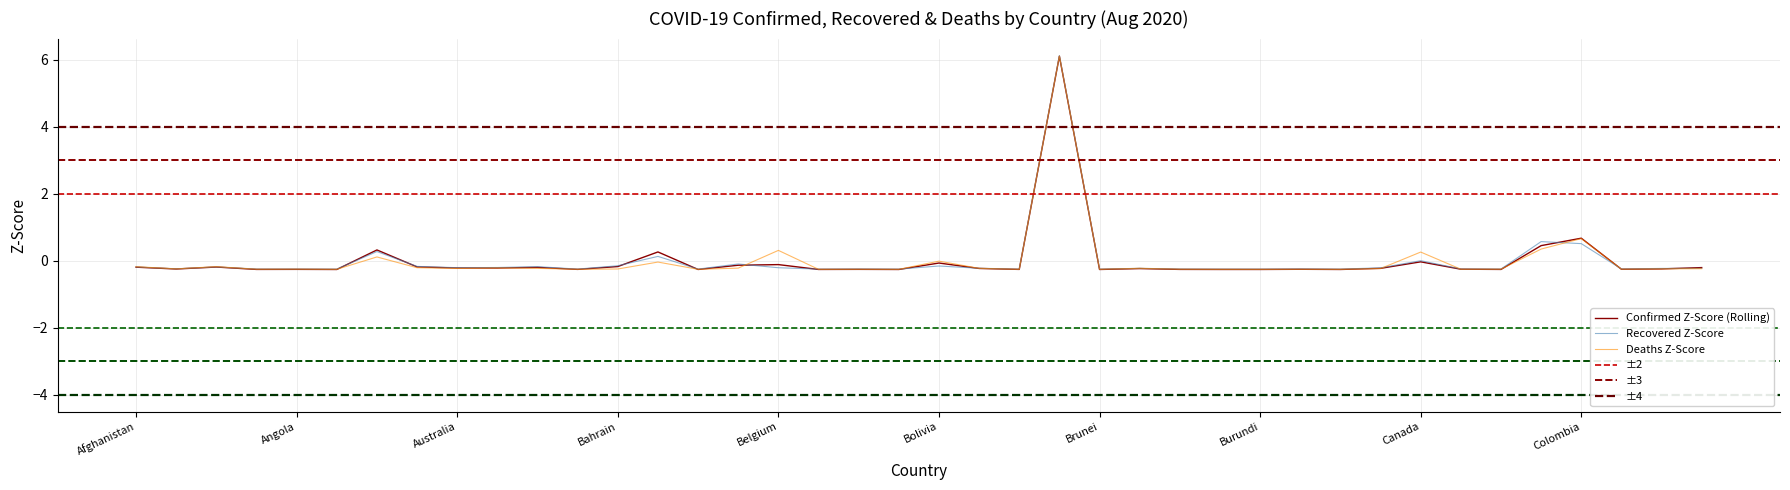

What is the label of the 14th point from the right?

Burkina Faso